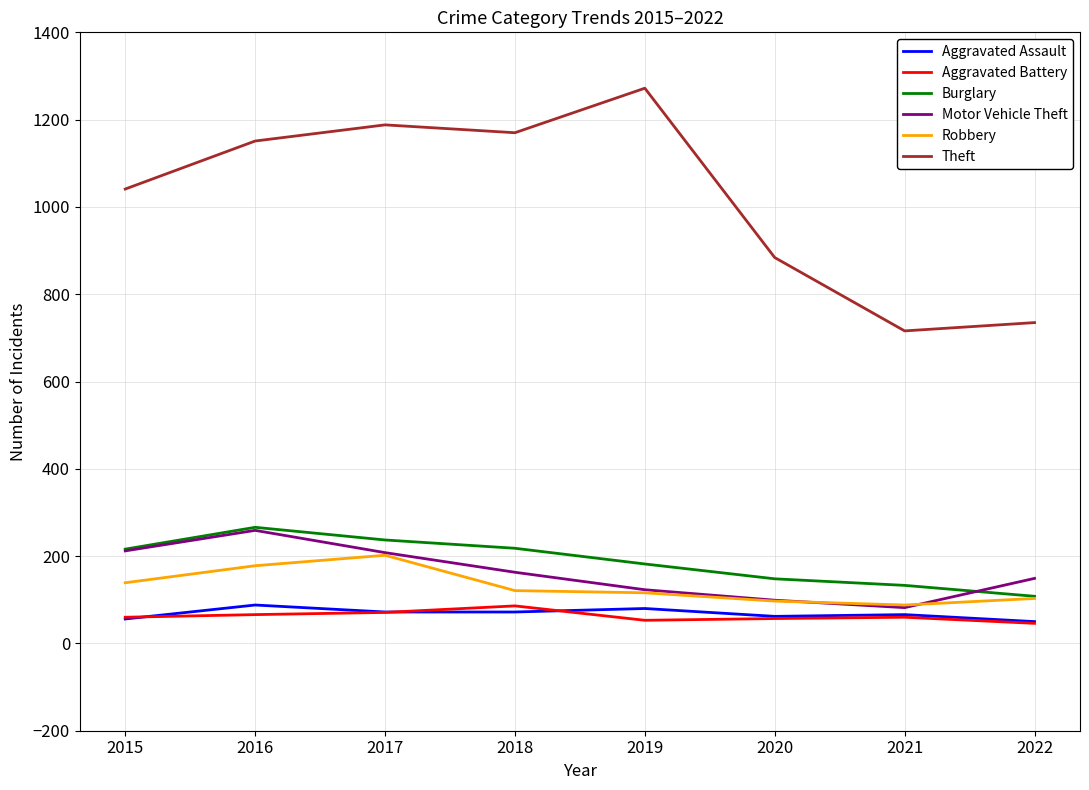

Is the value of Aggravated Battery at 2018 greater than the value of Burglary at 2020?

No